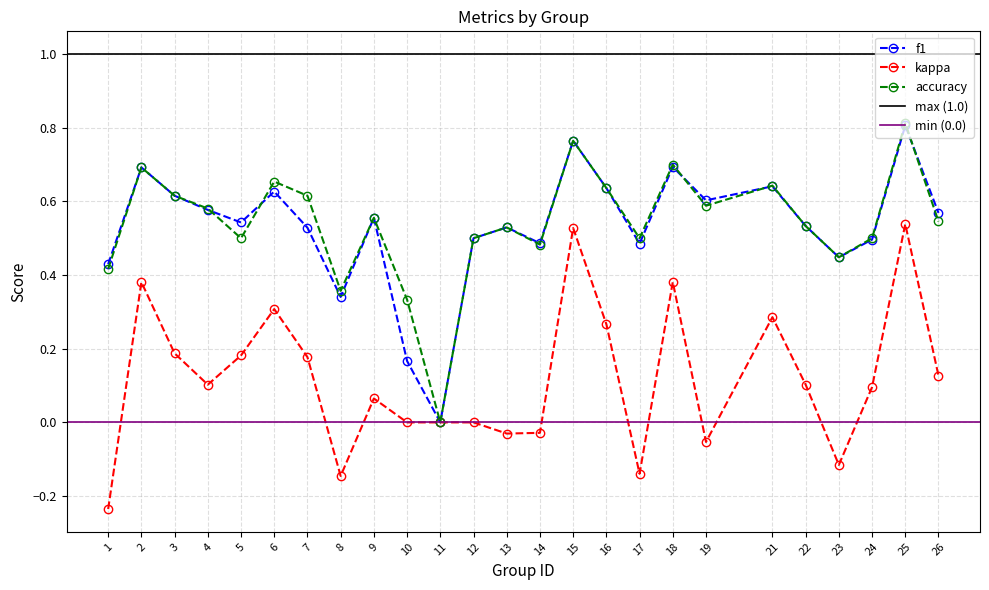

At how many categories does at least one series exceed 0?

24